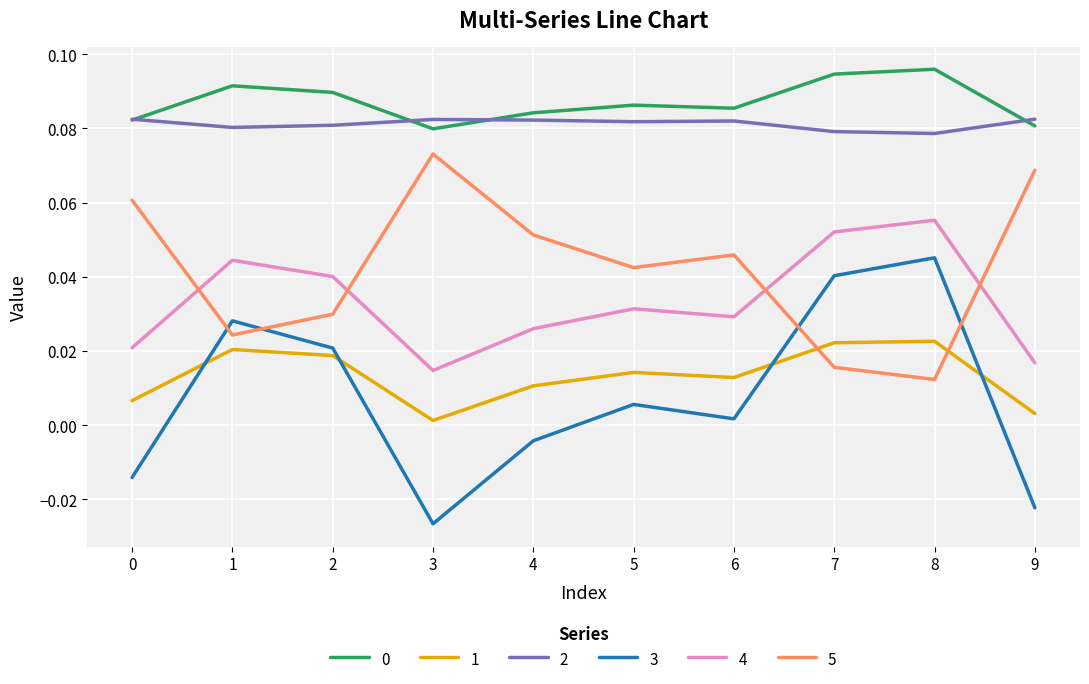

Which series has the widest spread of values?

3